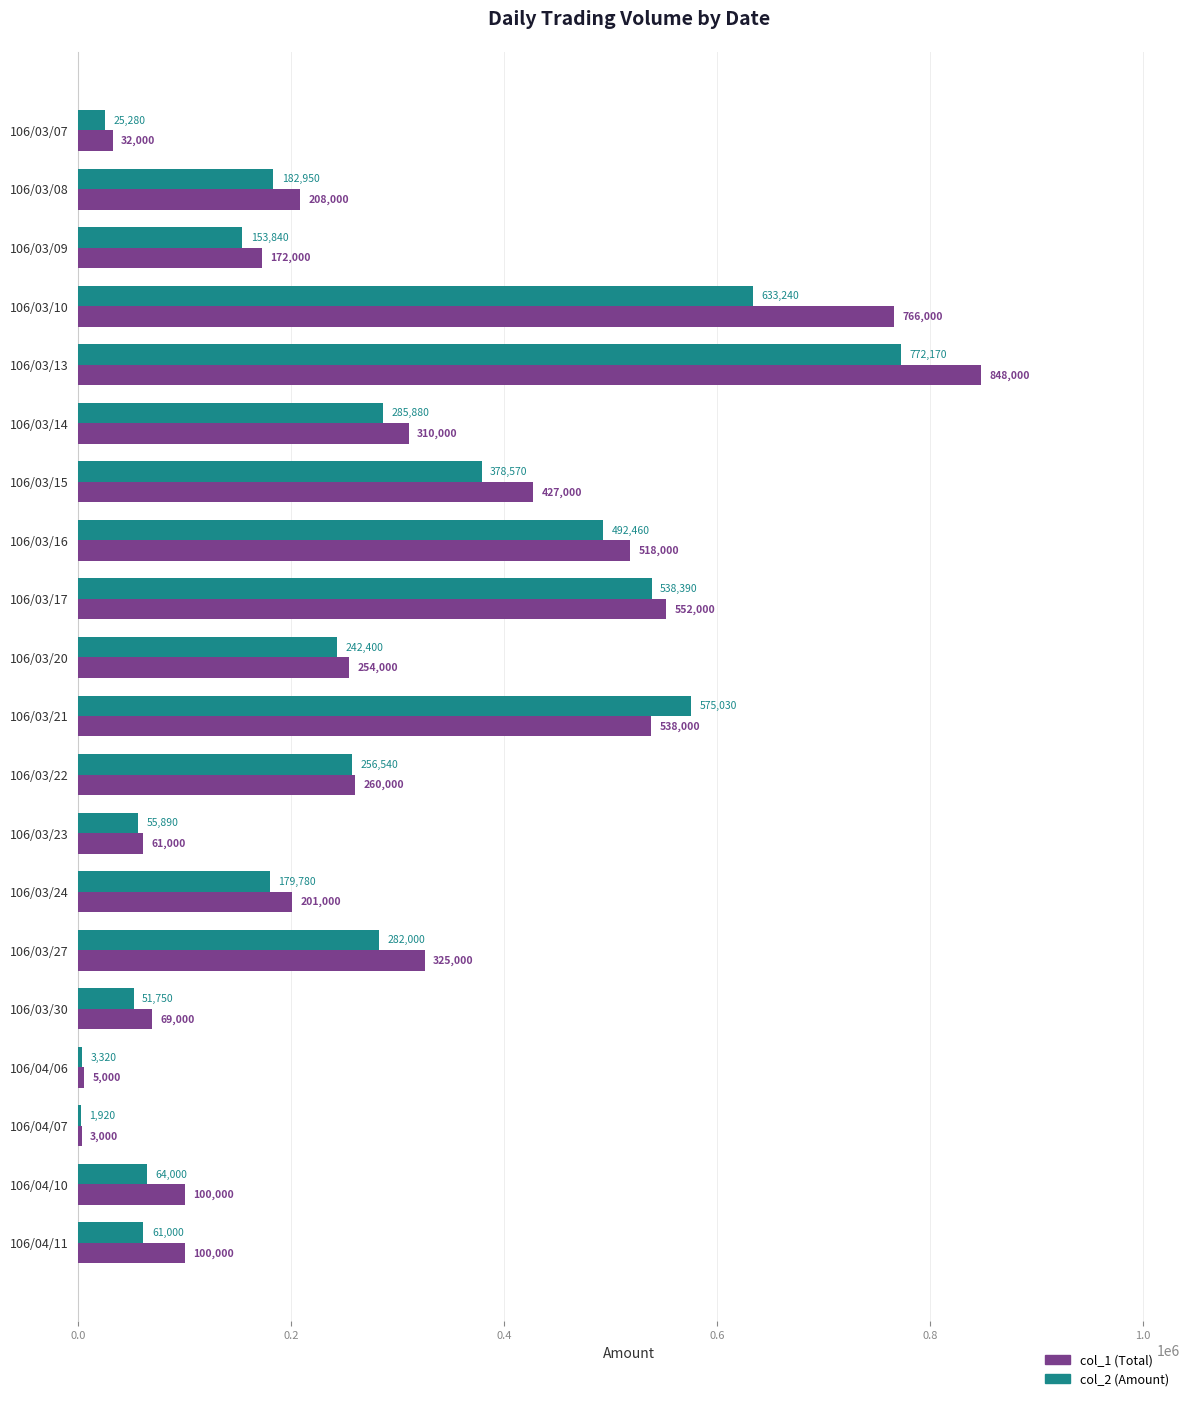

The value of col_1 (Total) at 106/03/14 is 310000. True or false?

True